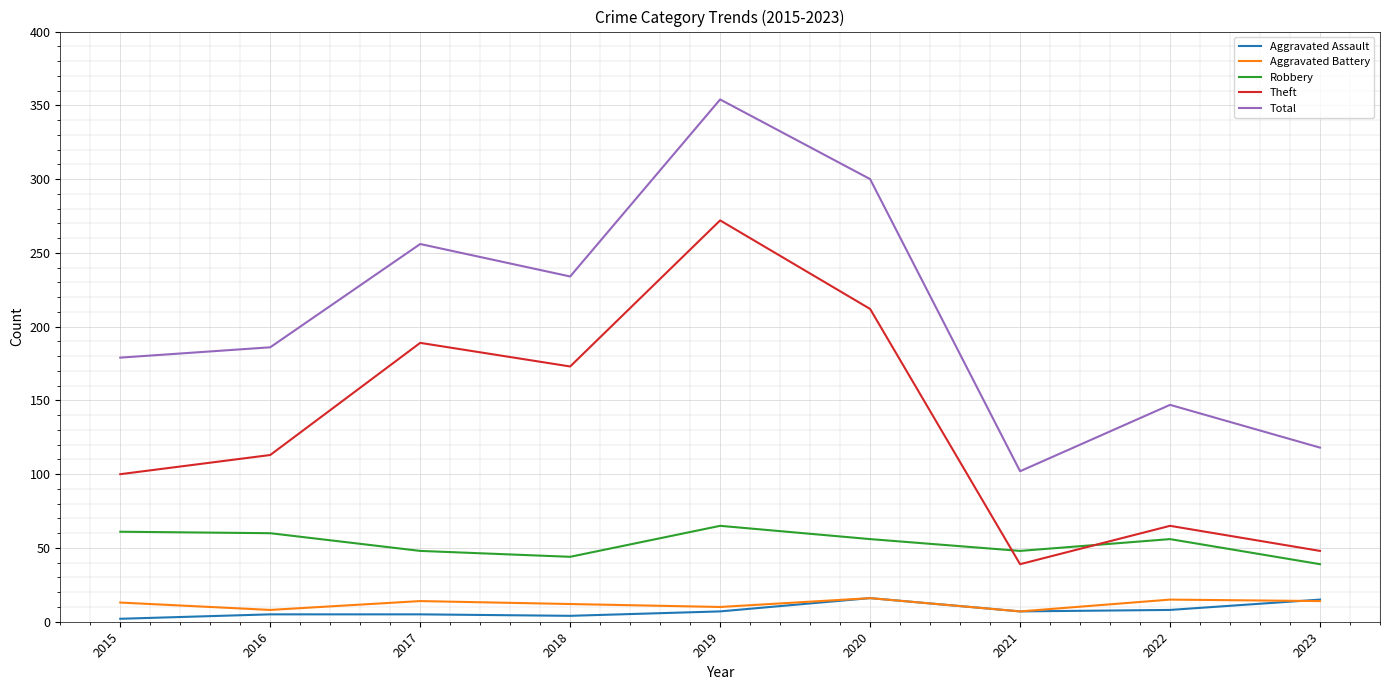

The Robbery series shows 56 at 2020. True or false?

True